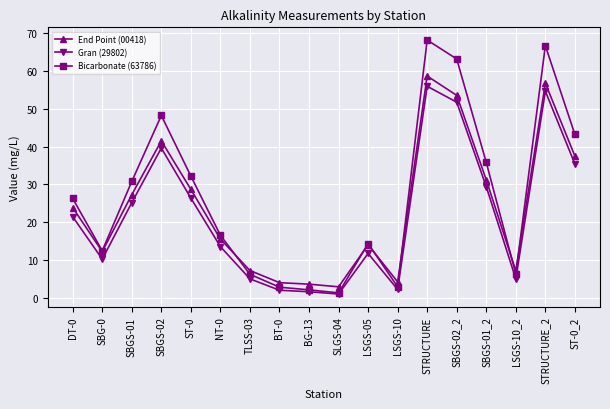

Where is the first local minimum for Bicarbonate (63786)?

SBG-0